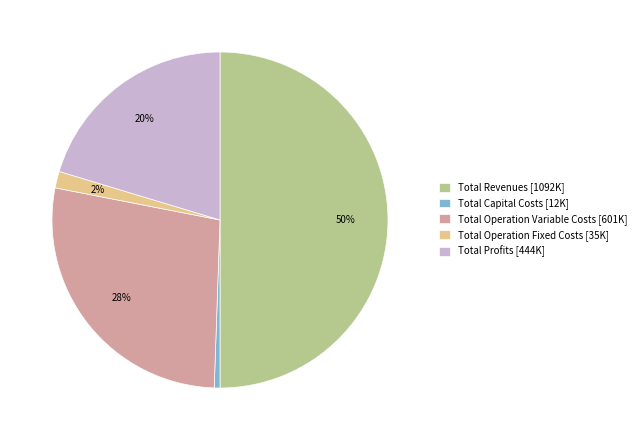

To the nearest percent, what is the combined percentage of Total Profits and Total Operation Variable Costs?

48%